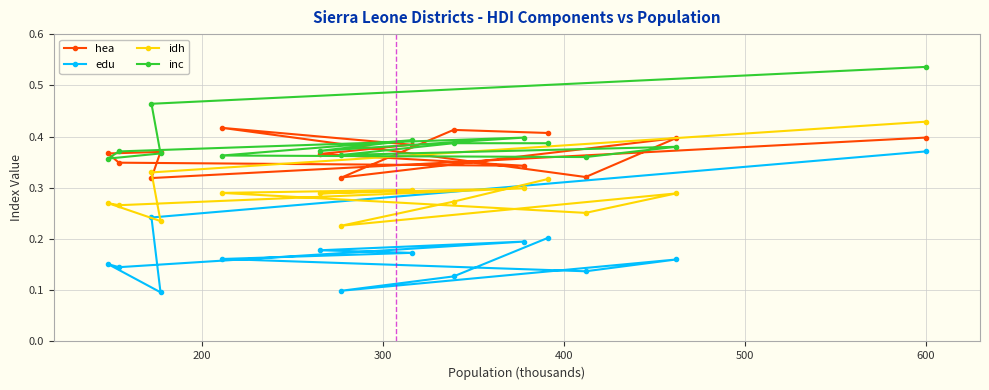

How many lines are shown in the chart?

4